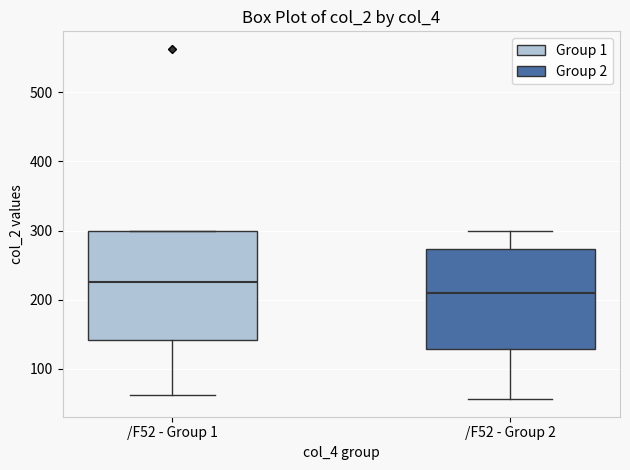

Reading left to right, read every box against the y-axis: the position of its median line, the range the box covers, and the ends of its whiskers. The values are not printed on the chart, so give them approximately, as read against the axis.

/F52 - Group 1: median 230, box 140 to 300, whiskers 60 to 300
/F52 - Group 2: median 210, box 130 to 270, whiskers 60 to 300